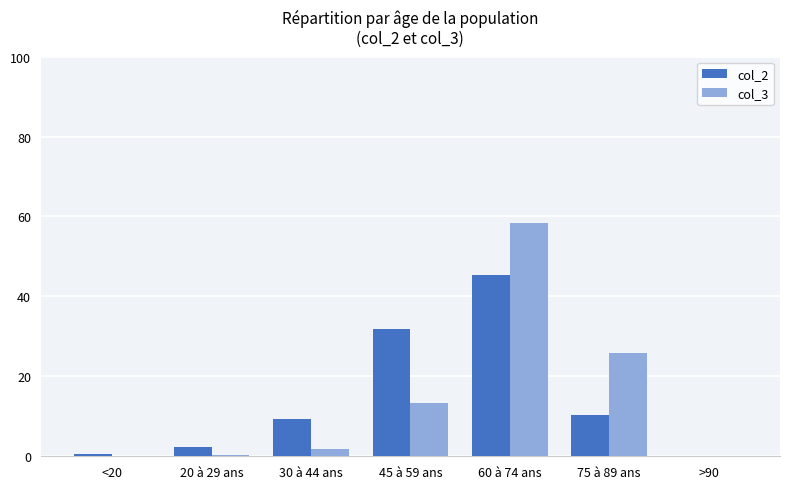

How many values in the col_2 series exceed 9?

4